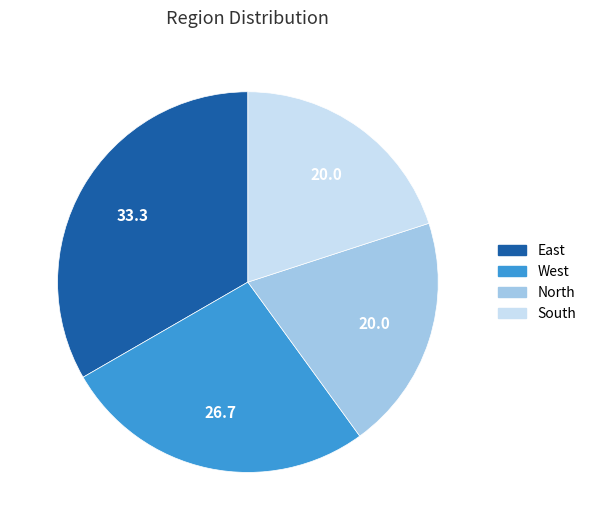

Do West and East together represent more than half of the pie?

Yes